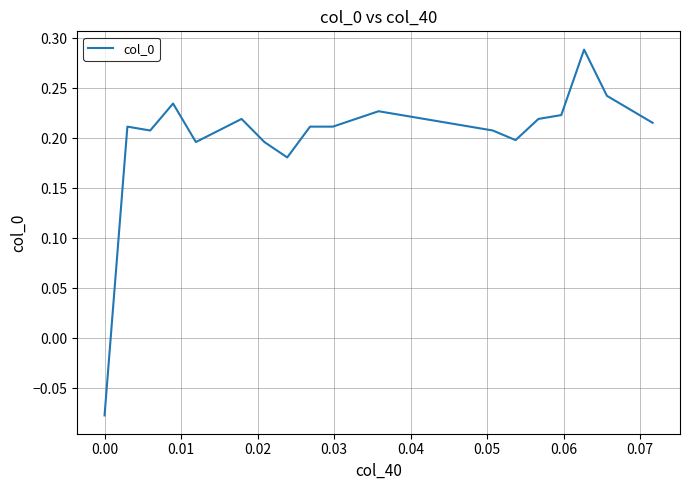

What is the difference between the maximum and minimum values?

0.4